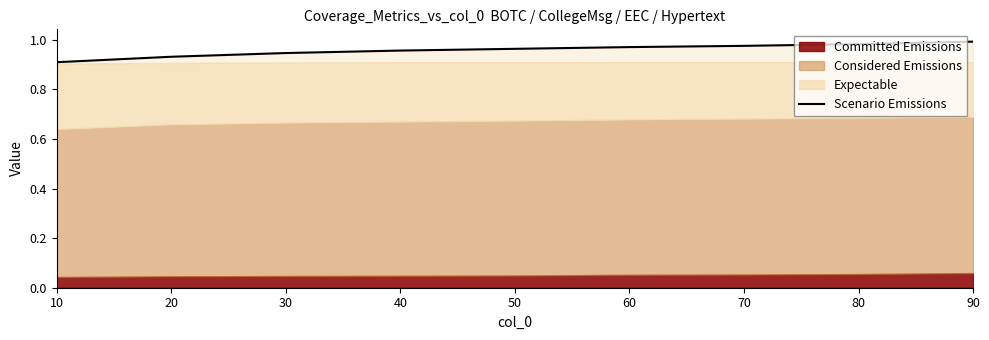

The value at 20 is 0.9. True or false?

True